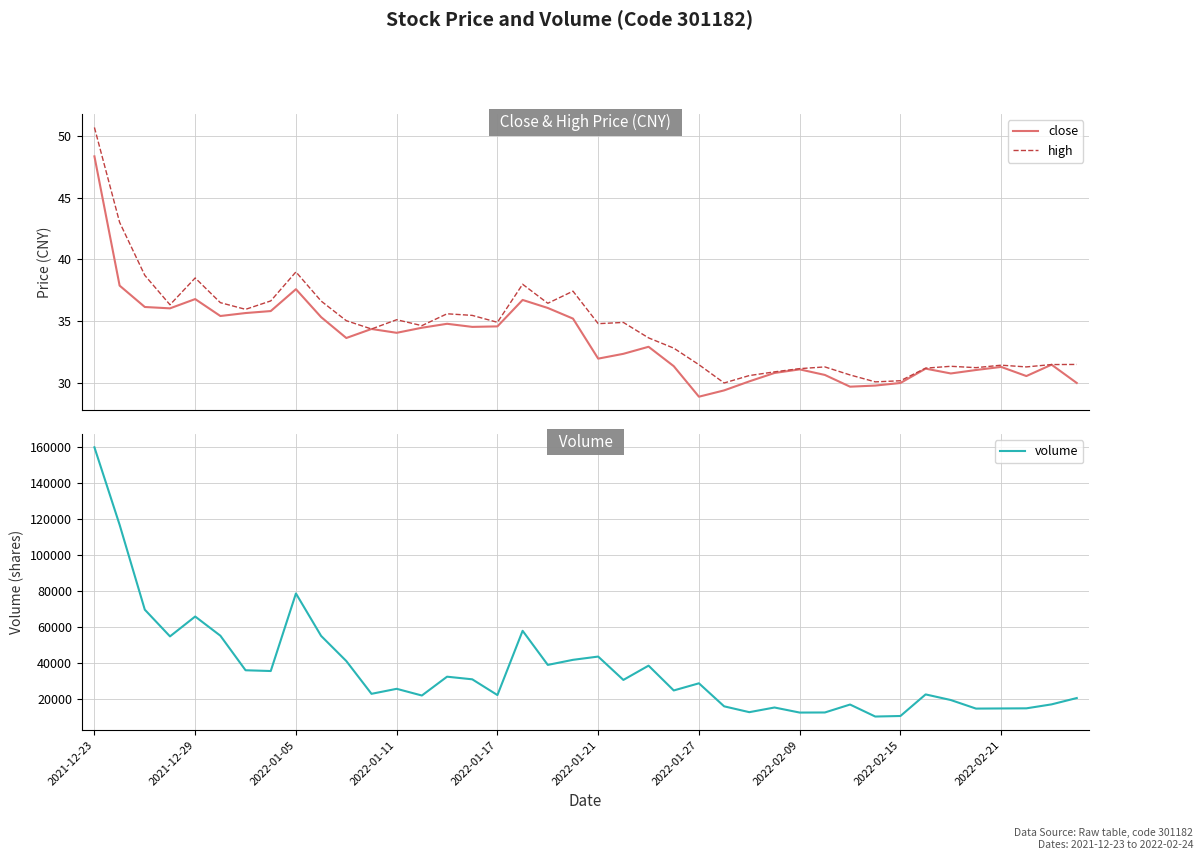

Does the chart display data point markers on the line(s)?

No